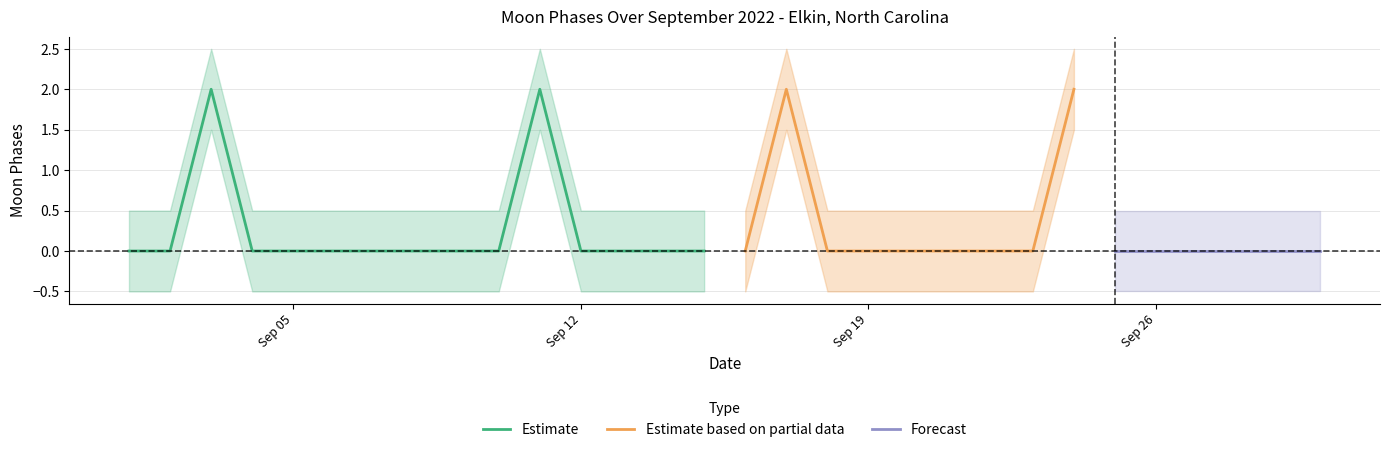

True or false: Moon Phases lower has more than 1 interior local peaks.

True